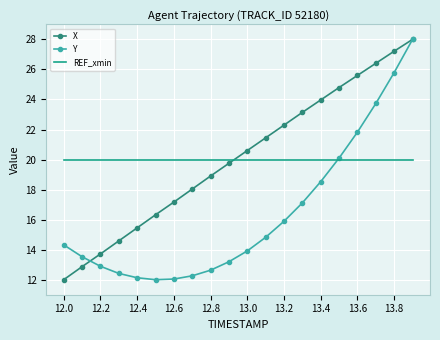

What is the highest value of the X series?

28.0